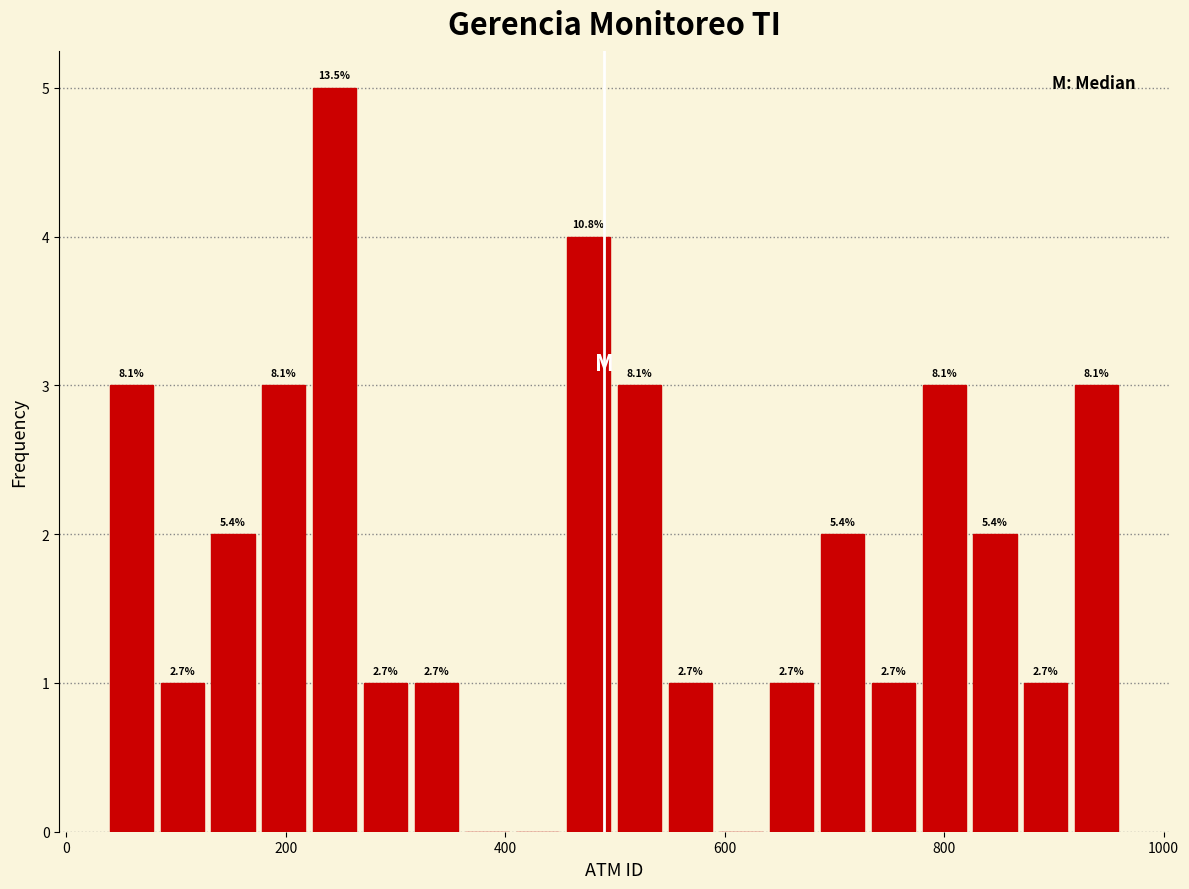

Read against the x-axis, roughly where is the centre of the tallest bar?

240